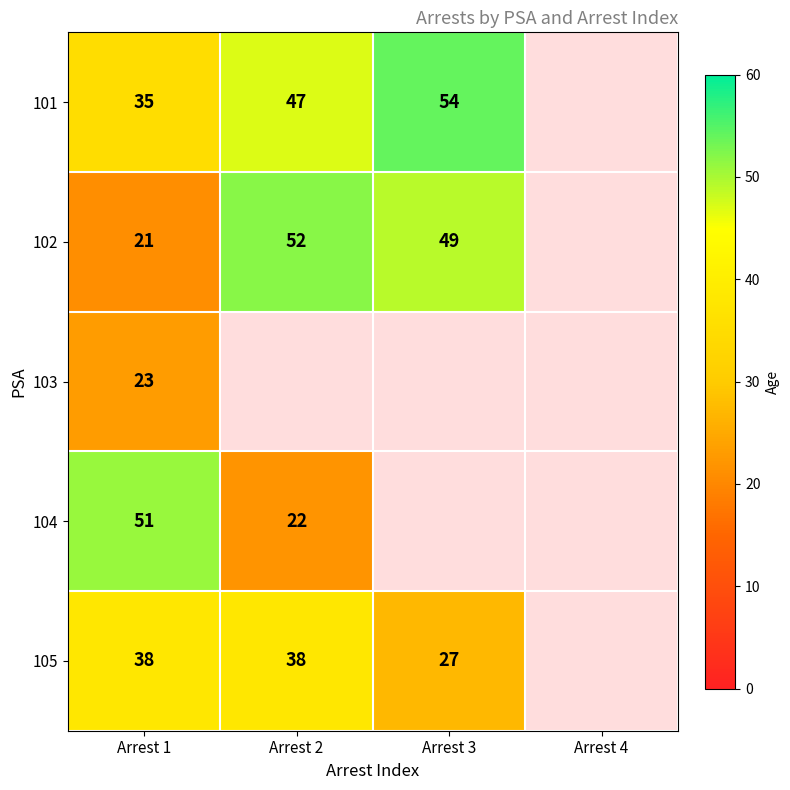

What is the difference between the highest and lowest values at Arrest 1?

30